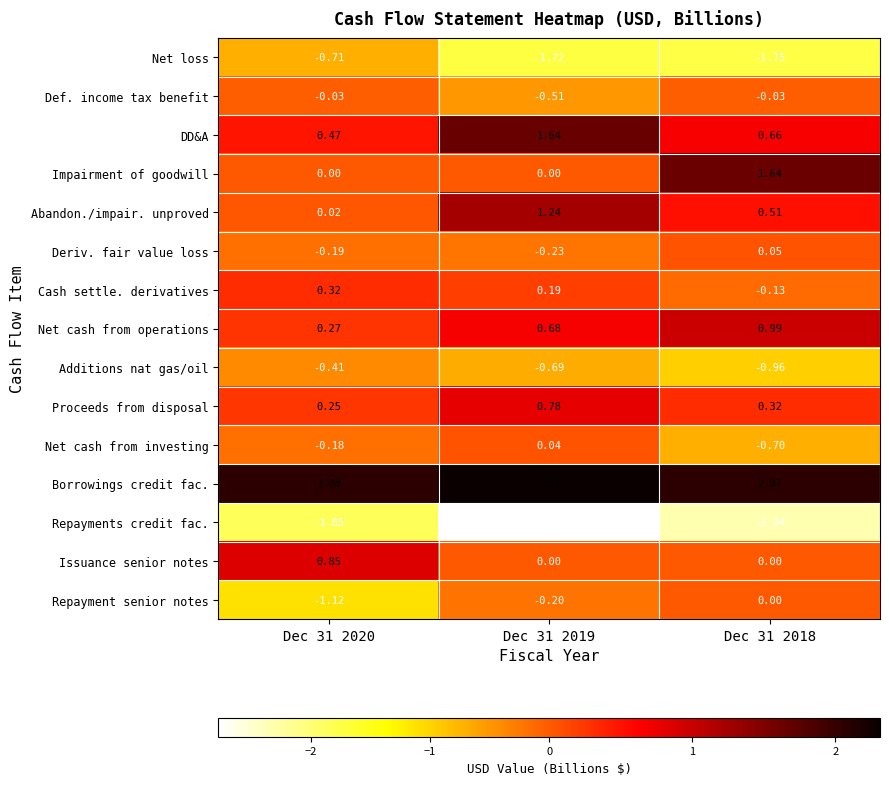

Between Dec 31 2020 and Dec 31 2018, which series saw the biggest shift?

Impairment of goodwill